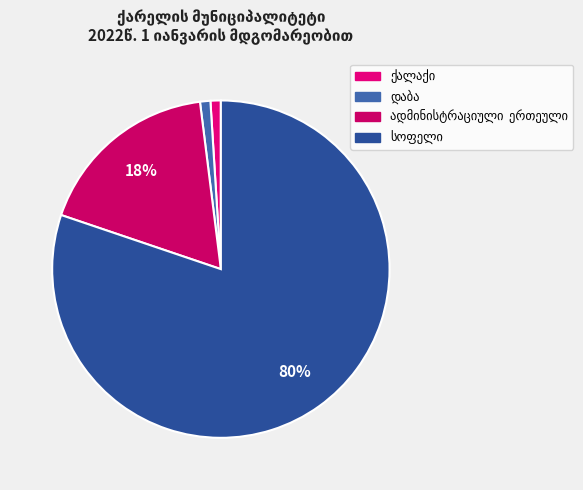

What is the majority slice?

სოფელი